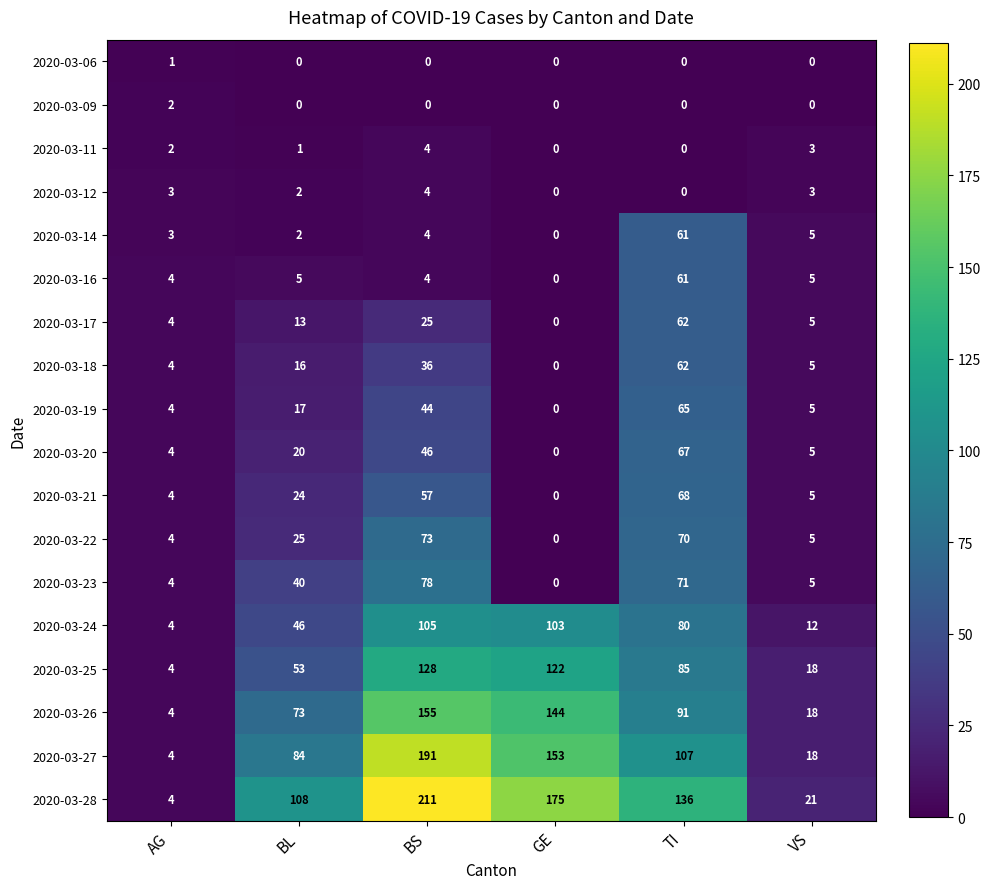

How many categories are shown in the chart?

6